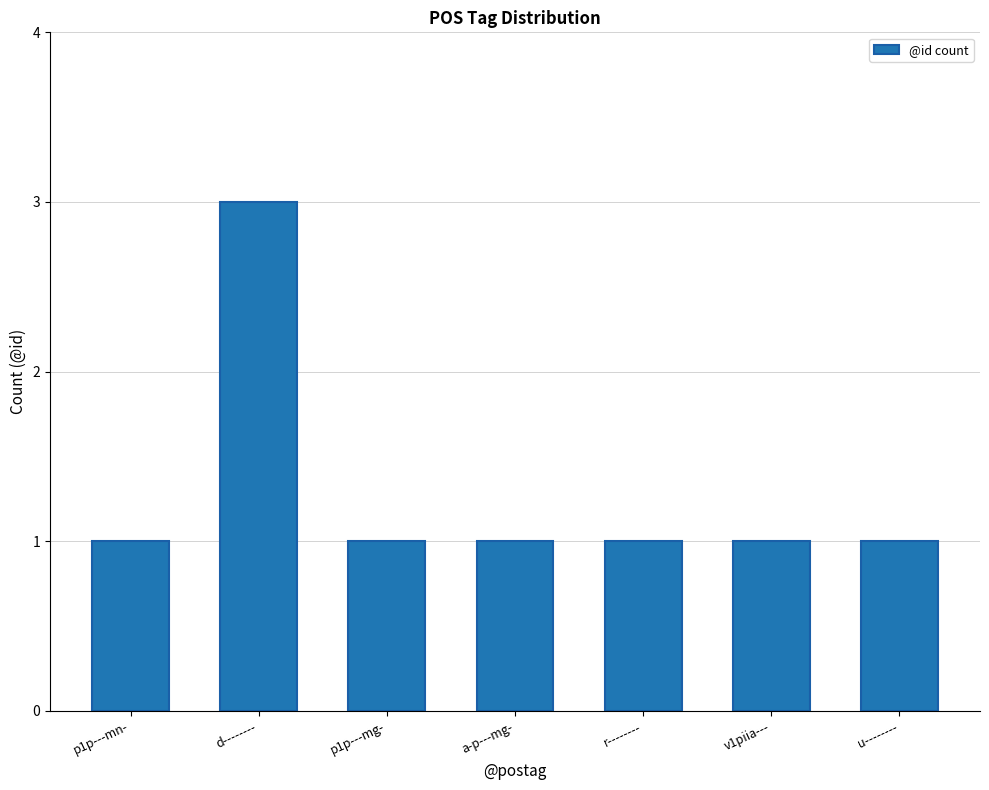

Reading left to right, transcribe all the data shown in this chart.

p1p---mn-=1	d--------=3	p1p---mg-=1	a-p---mg-=1	r--------=1	v1piia---=1	u--------=1